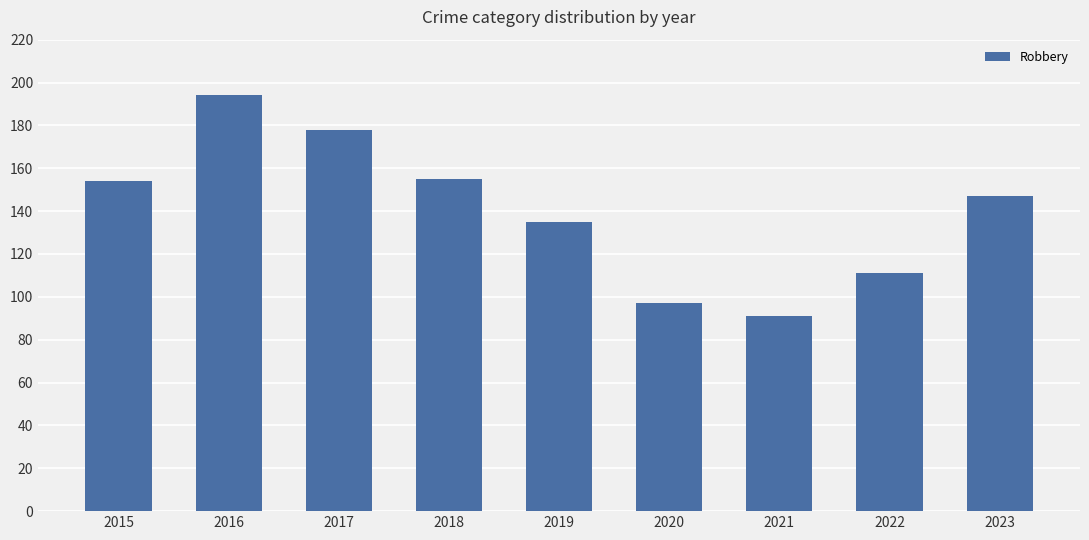

What is the approximate value at 2016, to the nearest 10?

190